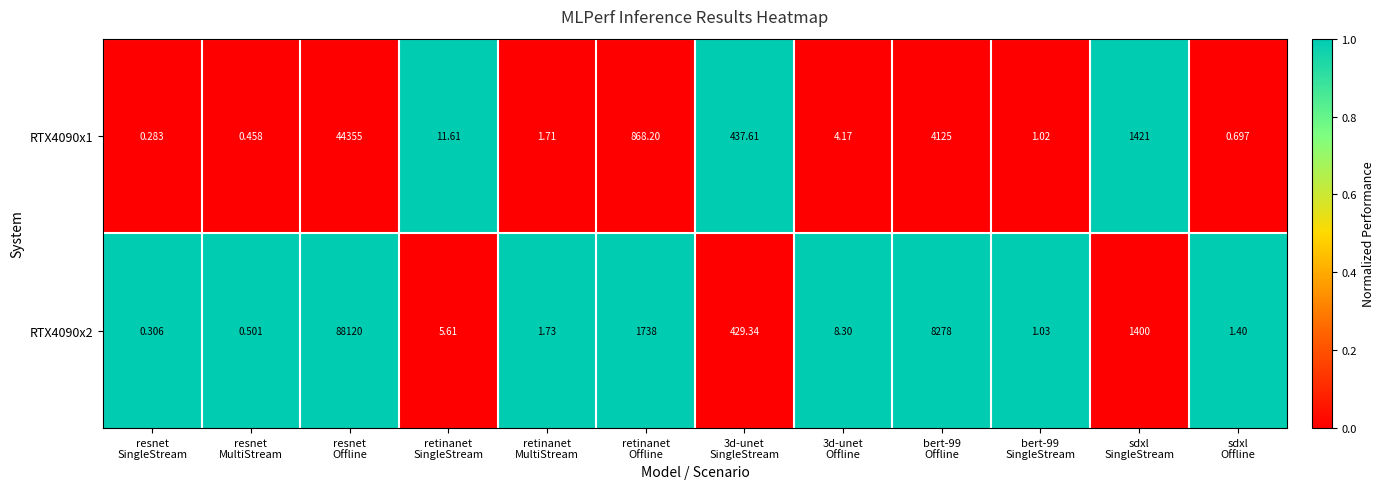

Count the number of categories in the chart.

12